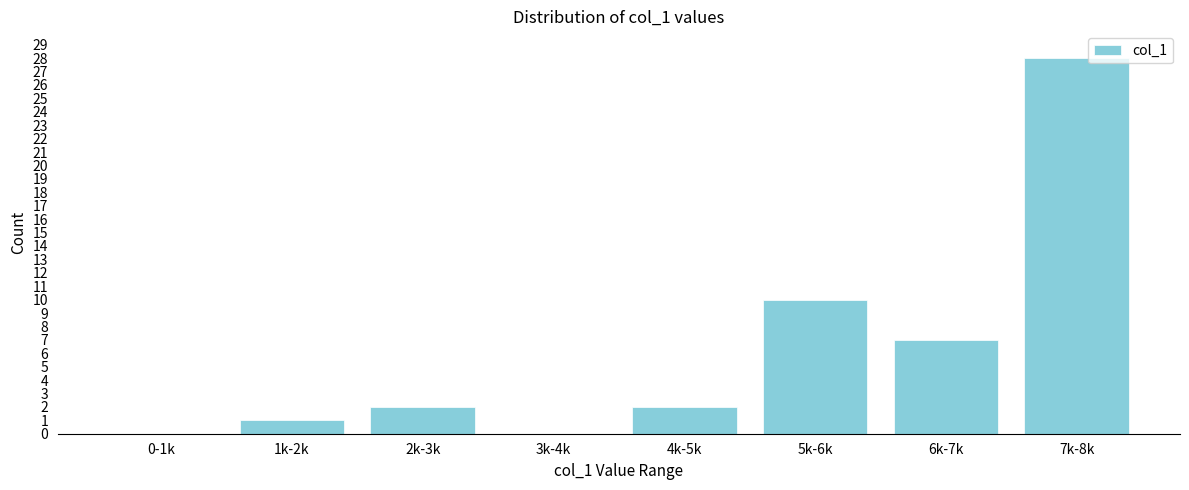

Reading right to left, list all the values displayed in this chart.

7k-8k=28	6k-7k=7	5k-6k=10	4k-5k=2	3k-4k=0	2k-3k=2	1k-2k=1	0-1k=0